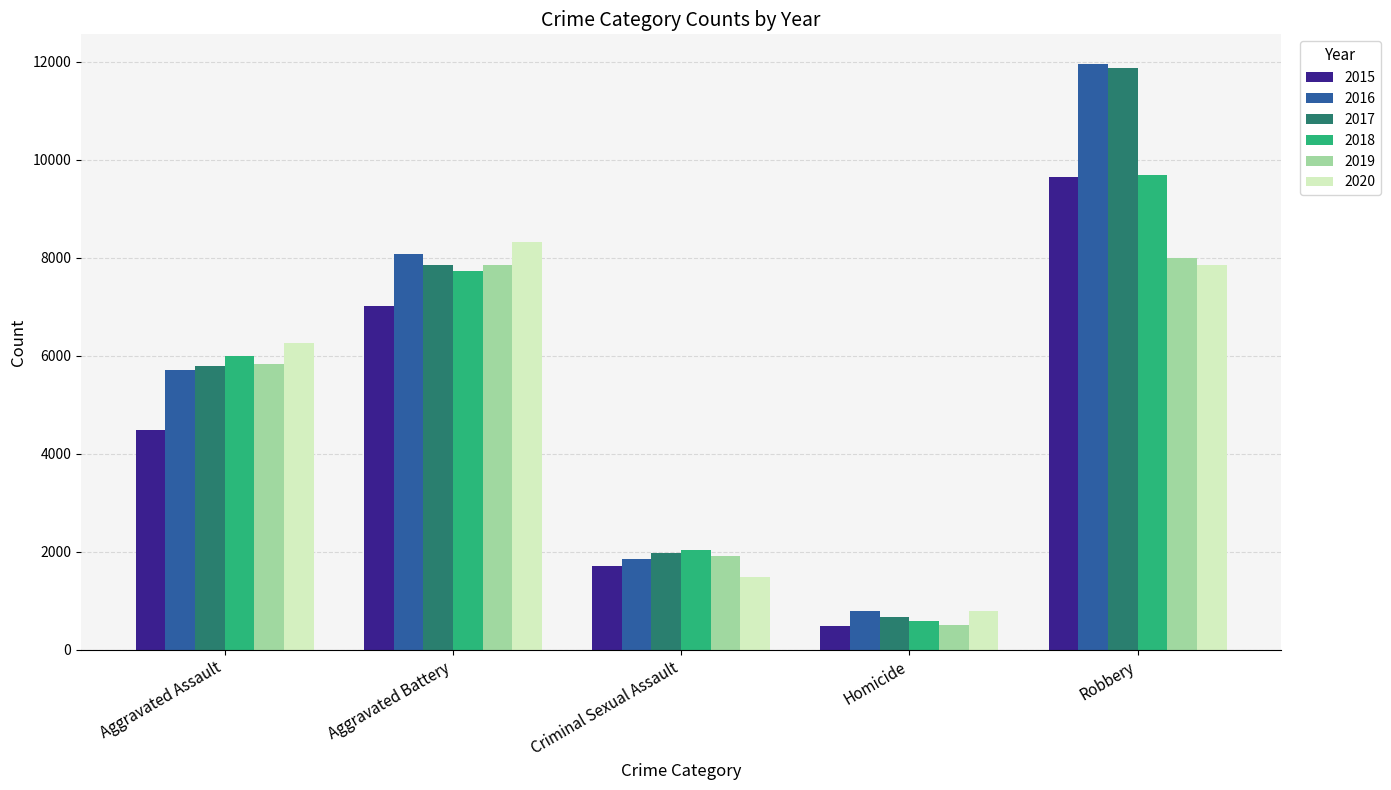

Which series changed the most between Aggravated Battery and Robbery?

2017